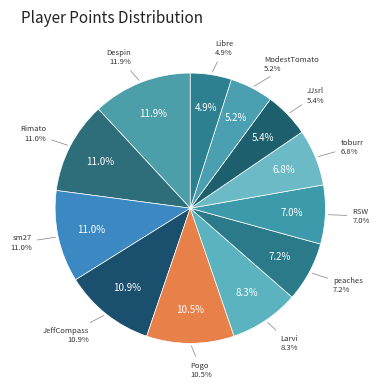

How many slices are in this pie chart?

12